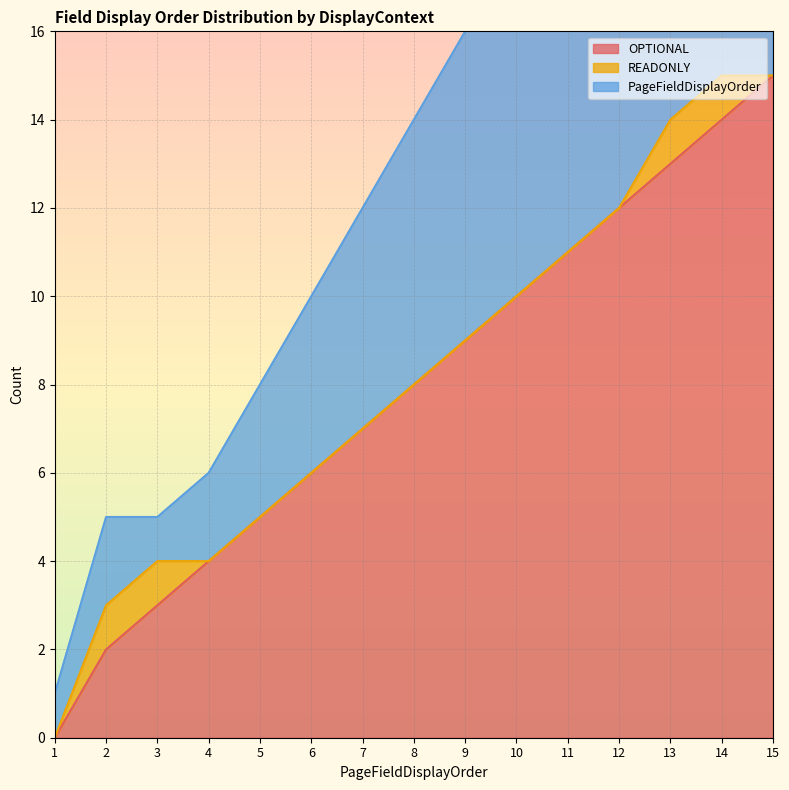

At which label does OPTIONAL first exceed 8?

9